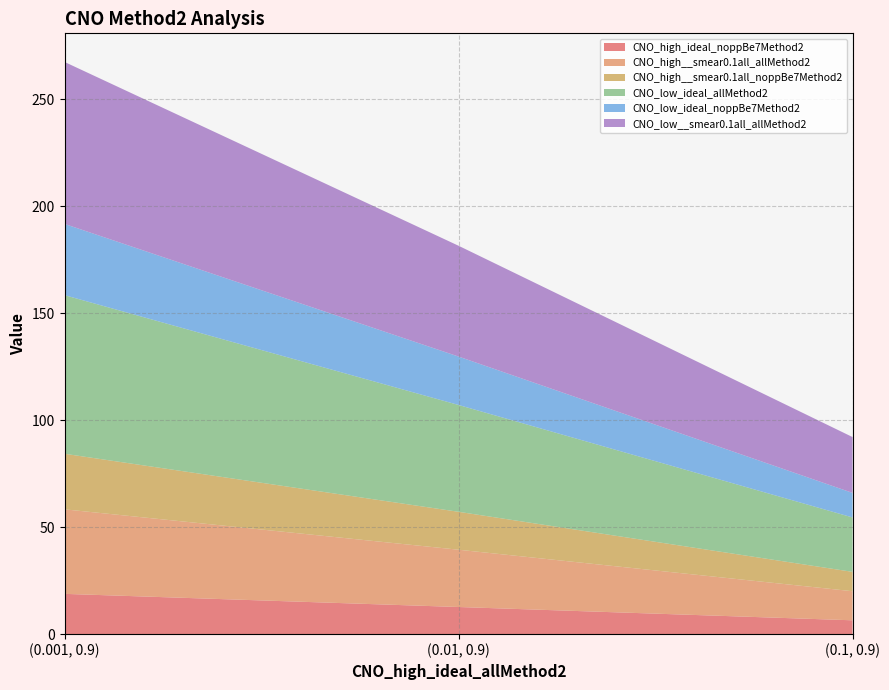

Reading right to left, what are all the values shown in this chart?

CNO_high_ideal_noppBe7Method2: (0.1, 0.9)=6.5	(0.01, 0.9)=12.7	(0.001, 0.9)=18.8
CNO_high__smear0.1all_allMethod2: (0.1, 0.9)=13.6	(0.01, 0.9)=26.8	(0.001, 0.9)=39.5
CNO_high__smear0.1all_noppBe7Method2: (0.1, 0.9)=9.1	(0.01, 0.9)=17.7	(0.001, 0.9)=26.0
CNO_low_ideal_allMethod2: (0.1, 0.9)=25.4	(0.01, 0.9)=49.9	(0.001, 0.9)=74.1
CNO_low_ideal_noppBe7Method2: (0.1, 0.9)=11.5	(0.01, 0.9)=22.6	(0.001, 0.9)=33.3
CNO_low__smear0.1all_allMethod2: (0.1, 0.9)=26.1	(0.01, 0.9)=51.8	(0.001, 0.9)=75.7